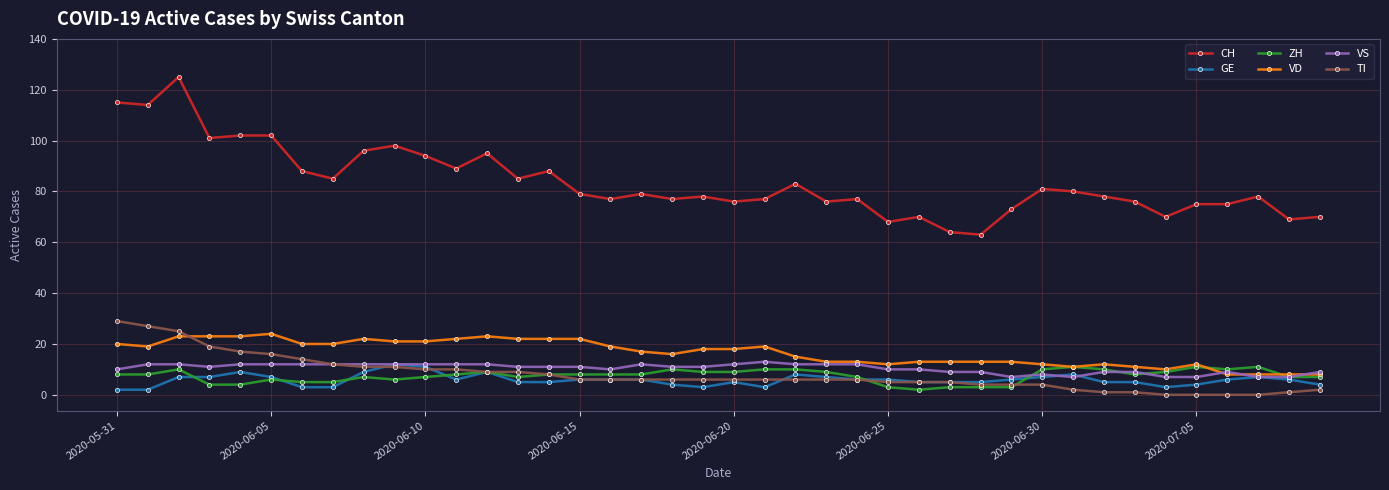

Which series has the widest spread of values?

CH